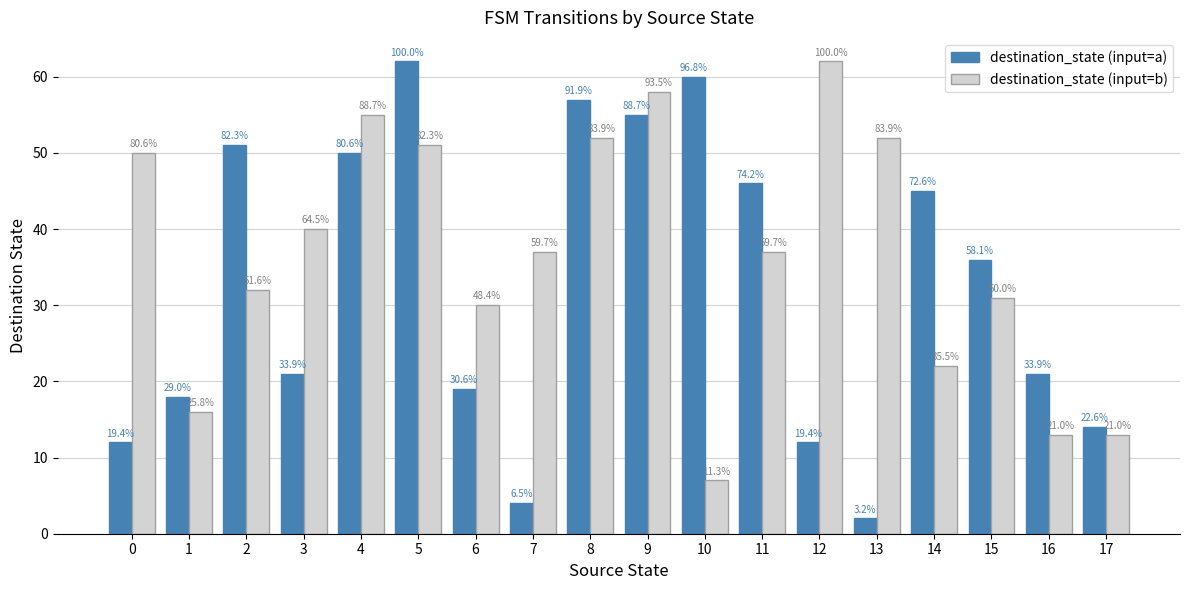

What is the difference between the second highest and minimum values in the destination_state (input=a) series?

58